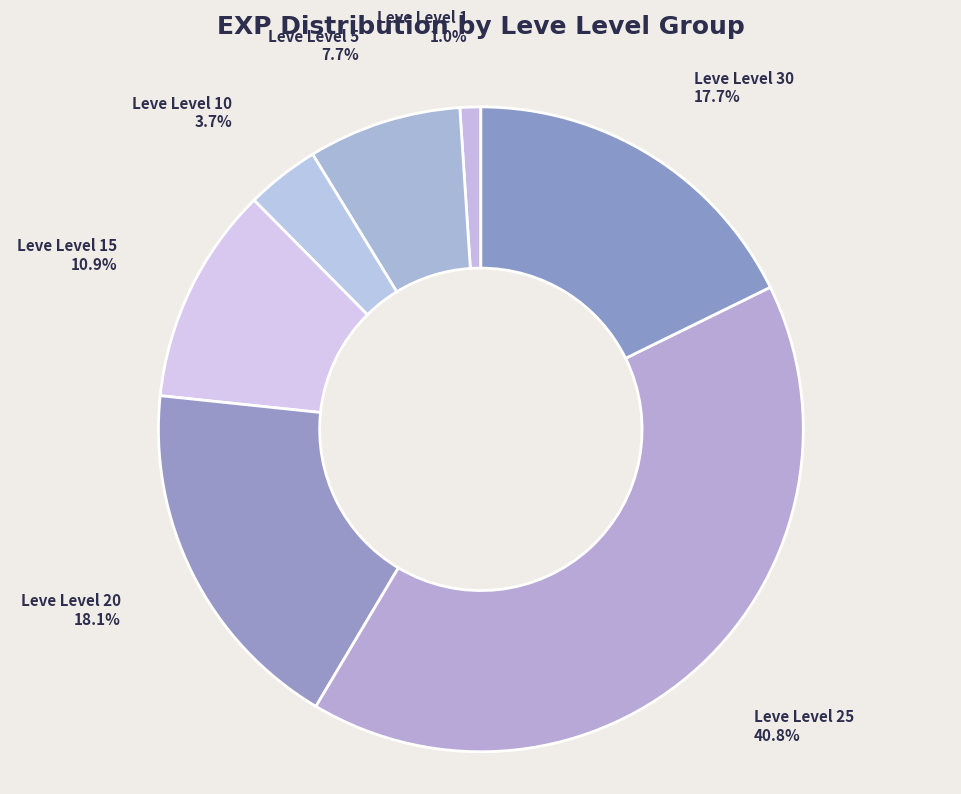

Is Leve Level 20 the majority of the pie?

No